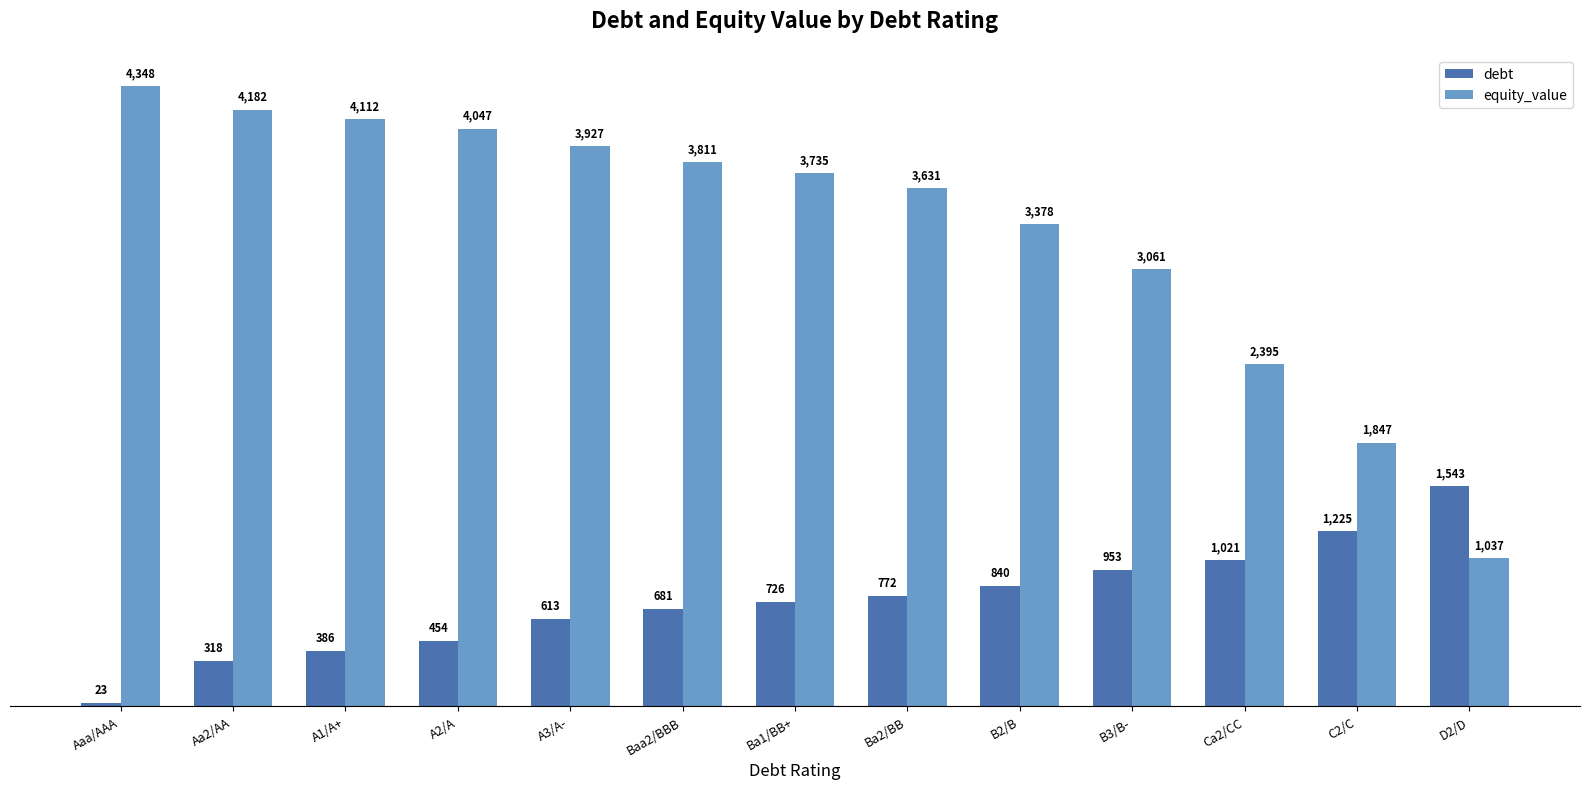

Read the equity_value value at Aaa/AAA.

4348.0